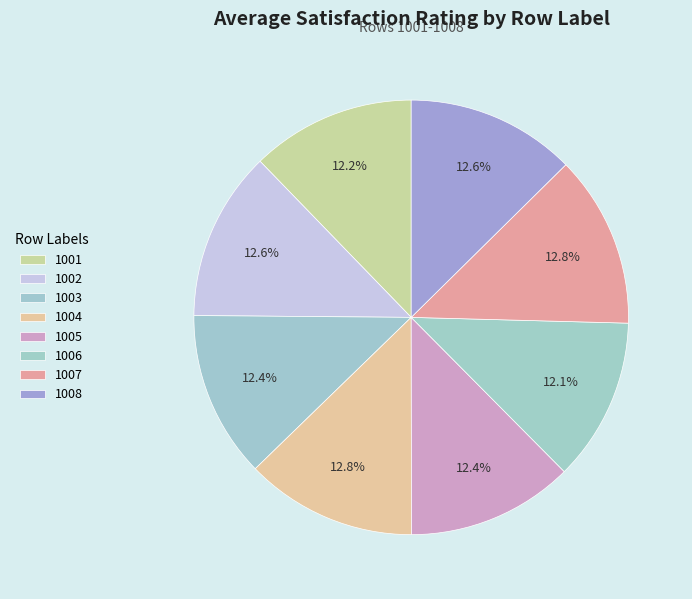

The 1001 slice represents 26% of the pie. True or false?

False